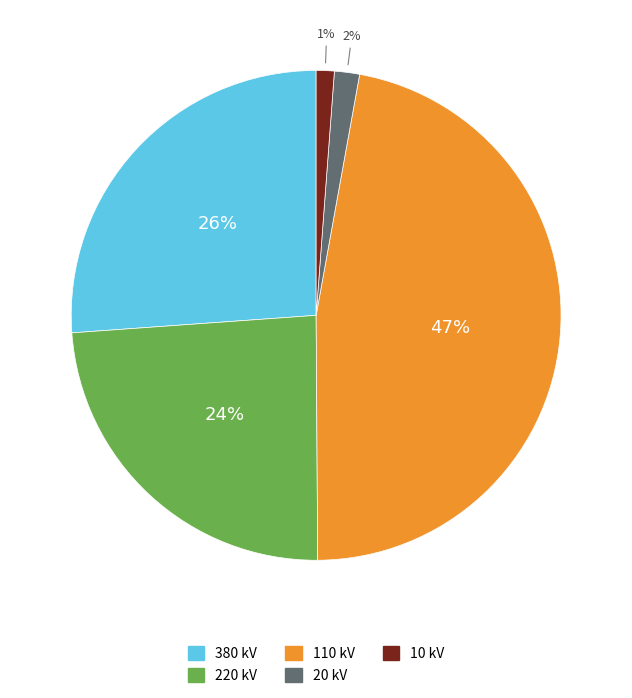

Does any single category account for the majority?

No